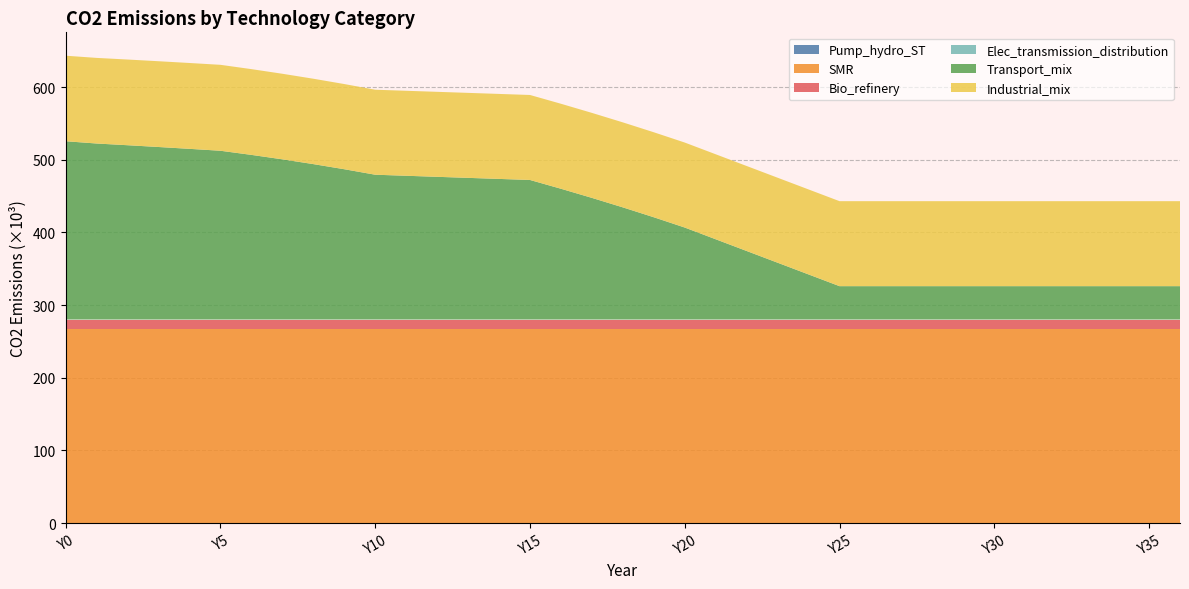

Reading left to right, transcribe all the data shown in this chart.

Pump_hydro_ST: Y0=0.0	Y1=0.0	Y2=0.0	Y3=0.0	Y4=0.0	Y5=0.0	Y6=0.0	Y7=0.0	Y8=0.0	Y9=0.0	Y10=0.0	Y11=0.0	Y12=0.0	Y13=0.0	Y14=0.0	Y15=0.0	Y16=0.0	Y17=0.0	Y18=0.0	Y19=0.0	Y20=0.0	Y21=0.0	Y22=0.0	Y23=0.0	Y24=0.0	Y25=0.0	Y26=0.0	Y27=0.0	Y28=0.0	Y29=0.0	Y30=0.0	Y31=0.0	Y32=0.0	Y33=0.0	Y34=0.0	Y35=0.0	Y36=0.0
SMR: Y0=267390.0	Y1=267390.0	Y2=267390.0	Y3=267390.0	Y4=267390.0	Y5=267390.0	Y6=267390.0	Y7=267390.0	Y8=267390.0	Y9=267390.0	Y10=267390.0	Y11=267390.0	Y12=267390.0	Y13=267390.0	Y14=267390.0	Y15=267390.0	Y16=267390.0	Y17=267390.0	Y18=267390.0	Y19=267390.0	Y20=267390.0	Y21=267390.0	Y22=267390.0	Y23=267390.0	Y24=267390.0	Y25=267390.0	Y26=267390.0	Y27=267390.0	Y28=267390.0	Y29=267390.0	Y30=267390.0	Y31=267390.0	Y32=267390.0	Y33=267390.0	Y34=267390.0	Y35=267390.0	Y36=267390.0
Bio_refinery: Y0=12762.9	Y1=12762.9	Y2=12762.9	Y3=12762.9	Y4=12762.9	Y5=12762.9	Y6=12762.9	Y7=12762.9	Y8=12762.9	Y9=12762.9	Y10=12762.9	Y11=12762.9	Y12=12762.9	Y13=12762.9	Y14=12762.9	Y15=12762.9	Y16=12762.9	Y17=12762.9	Y18=12762.9	Y19=12762.9	Y20=12762.9	Y21=12762.9	Y22=12762.9	Y23=12762.9	Y24=12762.9	Y25=12762.9	Y26=12762.9	Y27=12762.9	Y28=12762.9	Y29=12762.9	Y30=12762.9	Y31=12762.9	Y32=12762.9	Y33=12762.9	Y34=12762.9	Y35=12762.9	Y36=12762.9
Elec_transmission_distribution: Y0=0.0	Y1=0.0	Y2=0.0	Y3=0.0	Y4=0.0	Y5=0.0	Y6=0.0	Y7=0.0	Y8=0.0	Y9=0.0	Y10=0.0	Y11=0.0	Y12=0.0	Y13=0.0	Y14=0.0	Y15=0.0	Y16=0.0	Y17=0.0	Y18=0.0	Y19=0.0	Y20=0.0	Y21=0.0	Y22=0.0	Y23=0.0	Y24=0.0	Y25=0.0	Y26=0.0	Y27=0.0	Y28=0.0	Y29=0.0	Y30=0.0	Y31=0.0	Y32=0.0	Y33=0.0	Y34=0.0	Y35=0.0	Y36=0.0
Transport_mix: Y0=245247.5	Y1=242117.7	Y2=239765.1	Y3=237317.4	Y4=234779.4	Y5=232155.7	Y6=226474.6	Y7=220359.9	Y8=213789.9	Y9=206741.5	Y10=199190.1	Y11=197746.1	Y12=196302.2	Y13=194858.3	Y14=193414.3	Y15=191970.4	Y16=179885.9	Y17=167328.3	Y18=154269.2	Y19=140678.0	Y20=126521.5	Y21=110393.3	Y22=94265.2	Y23=78137.1	Y24=62009.0	Y25=45880.9	Y26=45880.9	Y27=45880.9	Y28=45880.9	Y29=45880.9	Y30=45880.9	Y31=45880.9	Y32=45880.9	Y33=45880.9	Y34=45880.9	Y35=45880.9	Y36=45880.9
Industrial_mix: Y0=117660.4	Y1=117771.7	Y2=117883.0	Y3=117994.4	Y4=118105.8	Y5=118217.2	Y6=117967.2	Y7=117712.8	Y8=117453.9	Y9=117190.3	Y10=116921.9	Y11=116921.9	Y12=116921.9	Y13=116921.9	Y14=116921.9	Y15=116921.9	Y16=116921.9	Y17=116921.9	Y18=116921.9	Y19=116921.9	Y20=116921.9	Y21=116921.9	Y22=116921.9	Y23=116921.9	Y24=116921.9	Y25=116921.9	Y26=116921.9	Y27=116921.9	Y28=116921.9	Y29=116921.9	Y30=116921.9	Y31=116921.9	Y32=116921.9	Y33=116921.9	Y34=116921.9	Y35=116921.9	Y36=116921.9